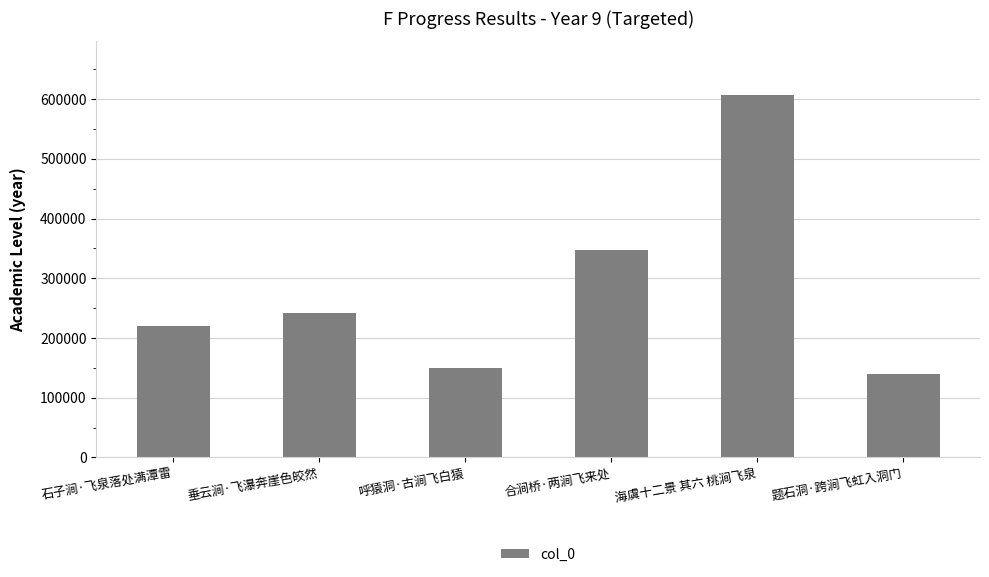

Read the value at 垂云涧·飞瀑奔崖色皎然, to the nearest 50.

242450